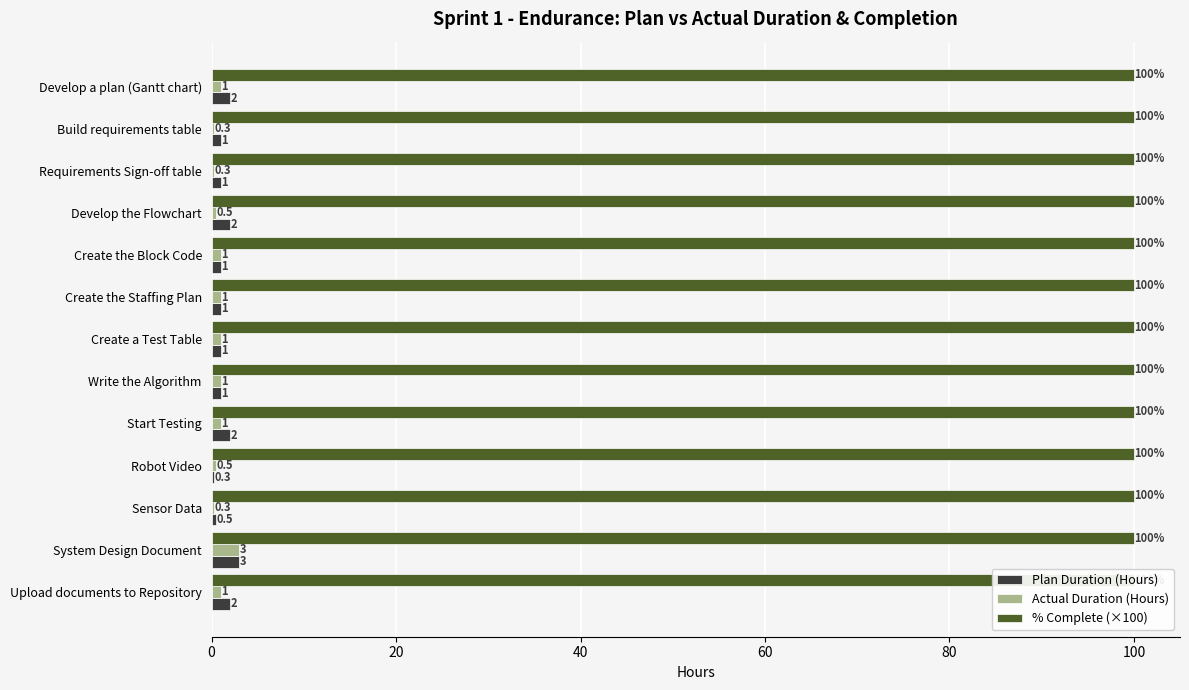

The value of Plan Duration (Hours) at 20 is 0.6. True or false?

False